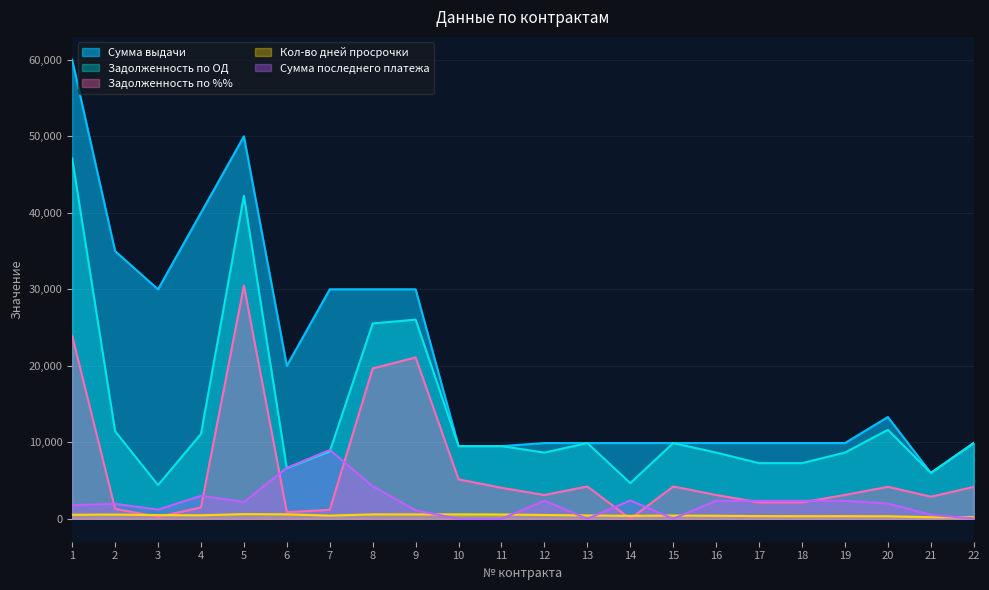

What is the value of the Задолженность по %% point at the 11th from the left?

4051.2